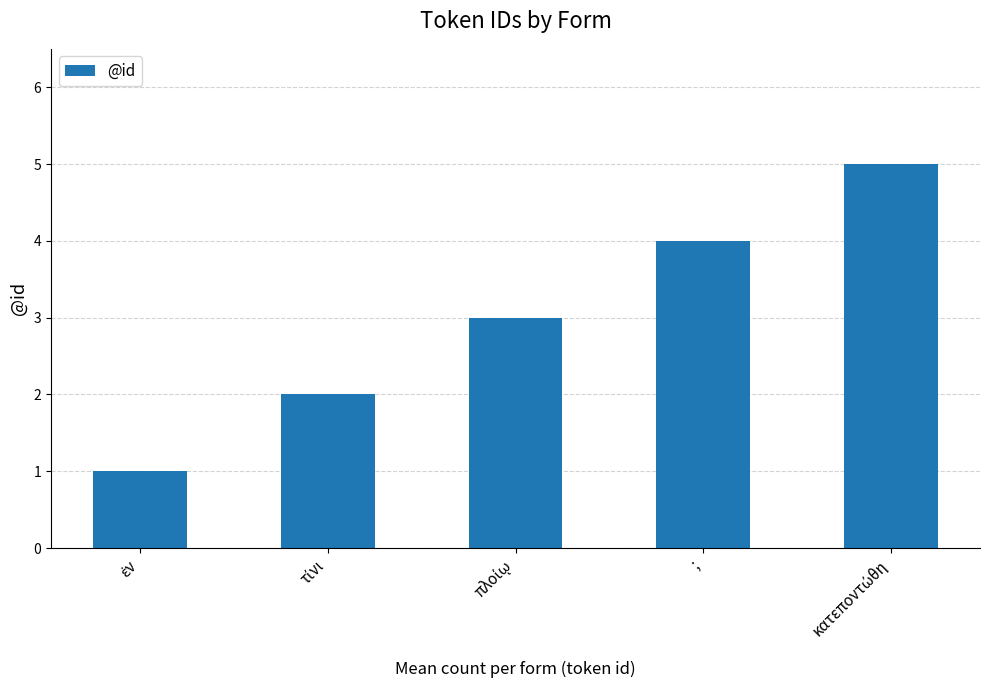

Reading right to left, list all the values displayed in this chart.

5	4	3	2	1